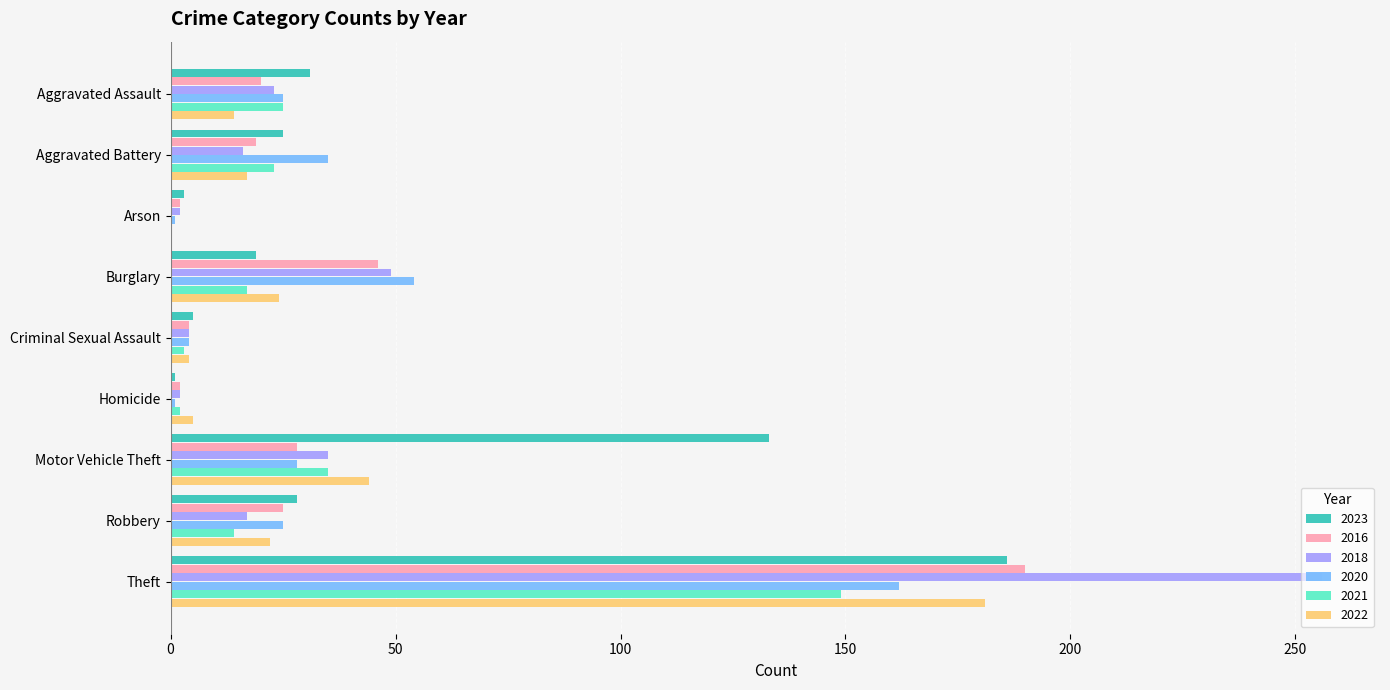

Which series changed the most between Burglary and Robbery?

2018